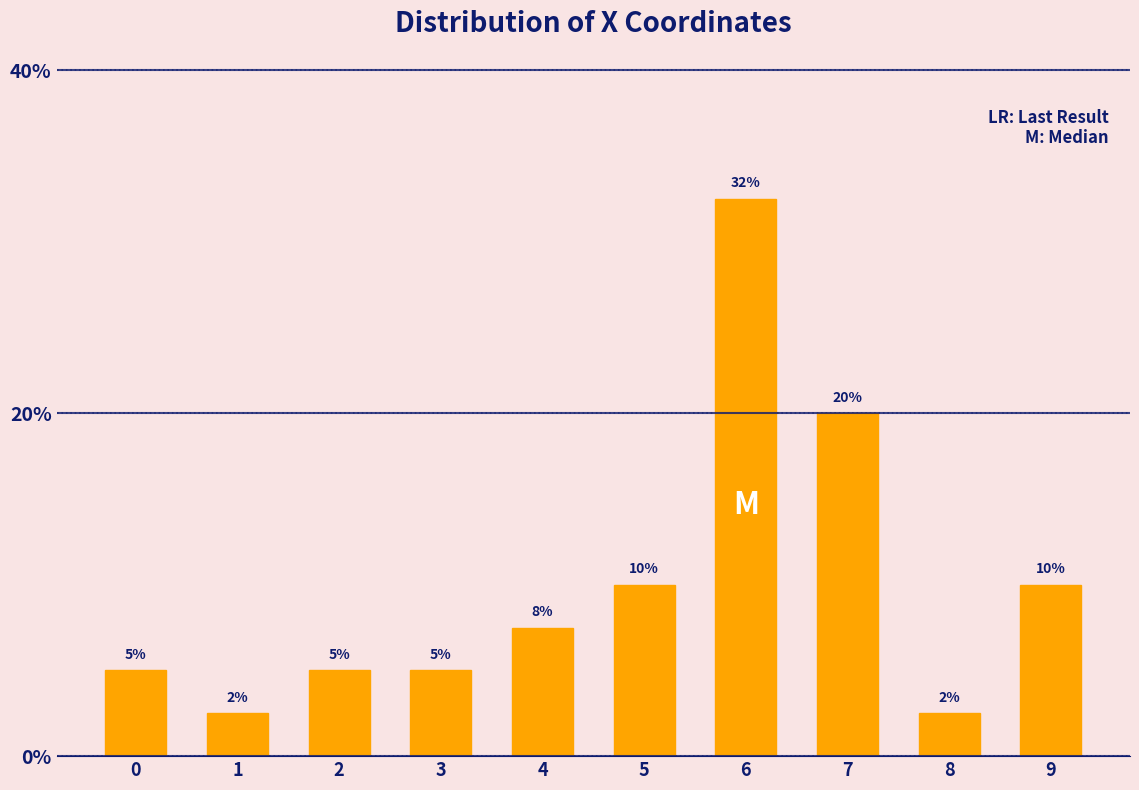

True or false: the data shows 5.0 at 2.

True